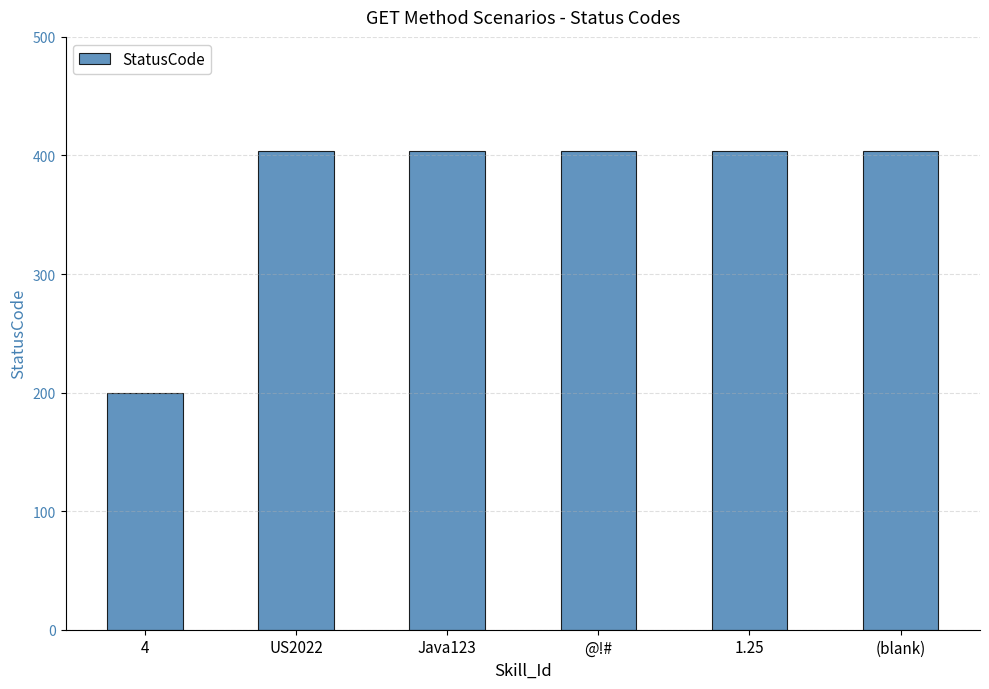

What is the ratio of the value at 1.25 to the value at Java123?

1.0